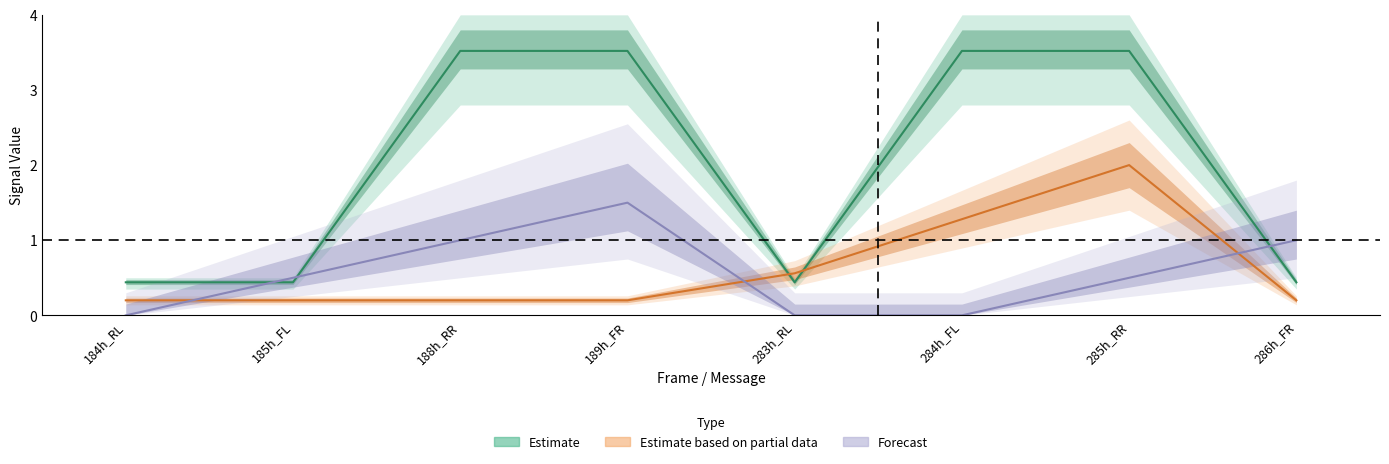

In Signal Bit No., how many points are higher than both neighbors (excluding endpoints)?

1